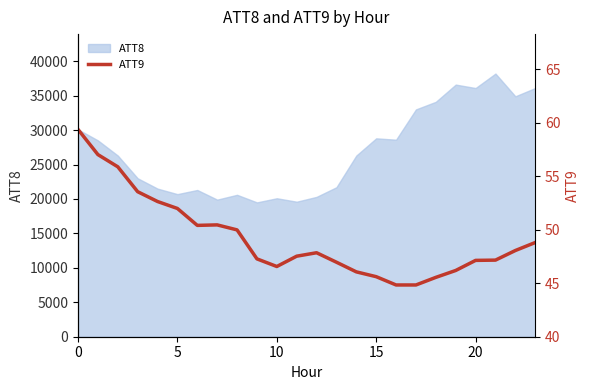

What is the sum of all values?

1181.6